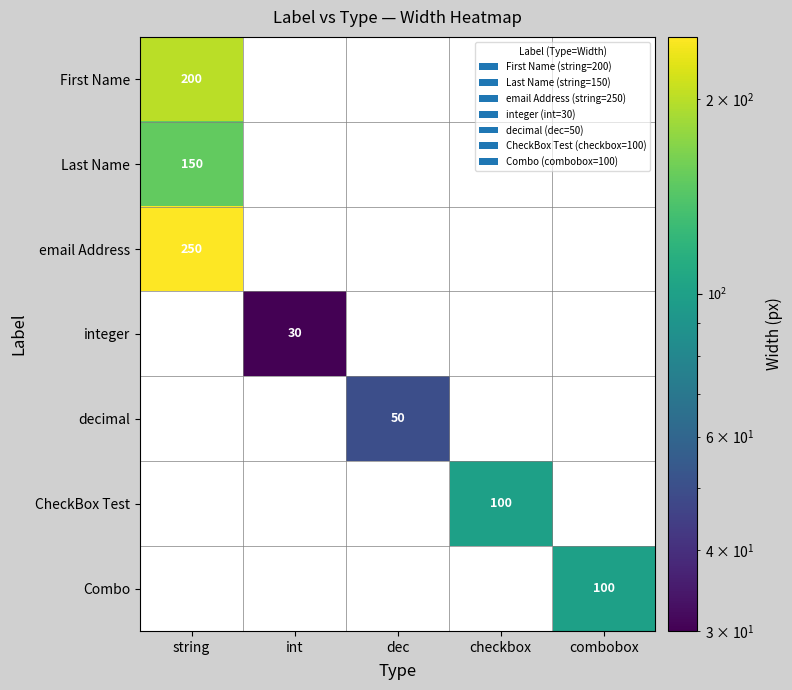

How many series are shown in this chart?

7